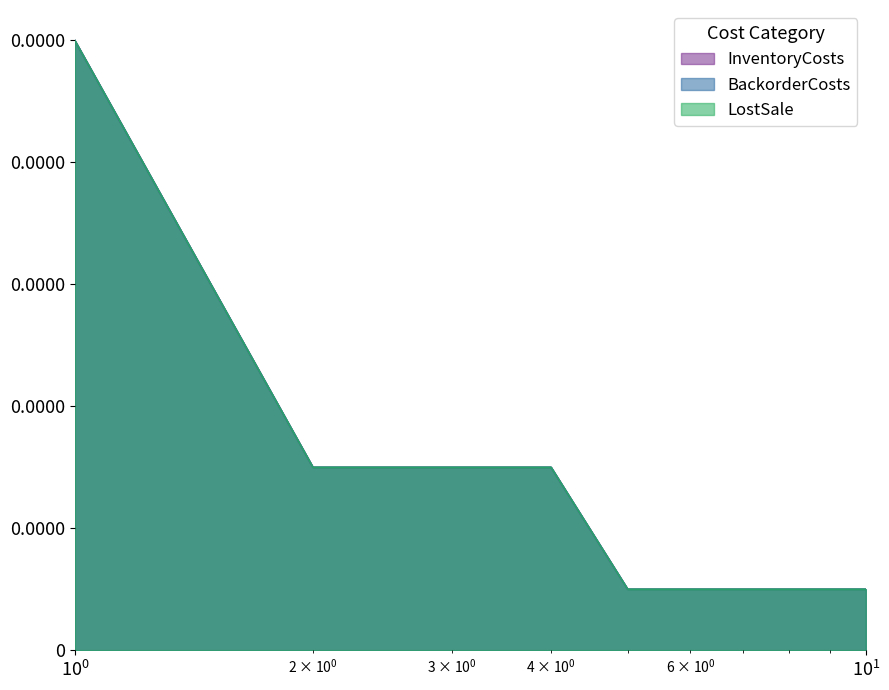

Does the chart have visible grid lines?

No